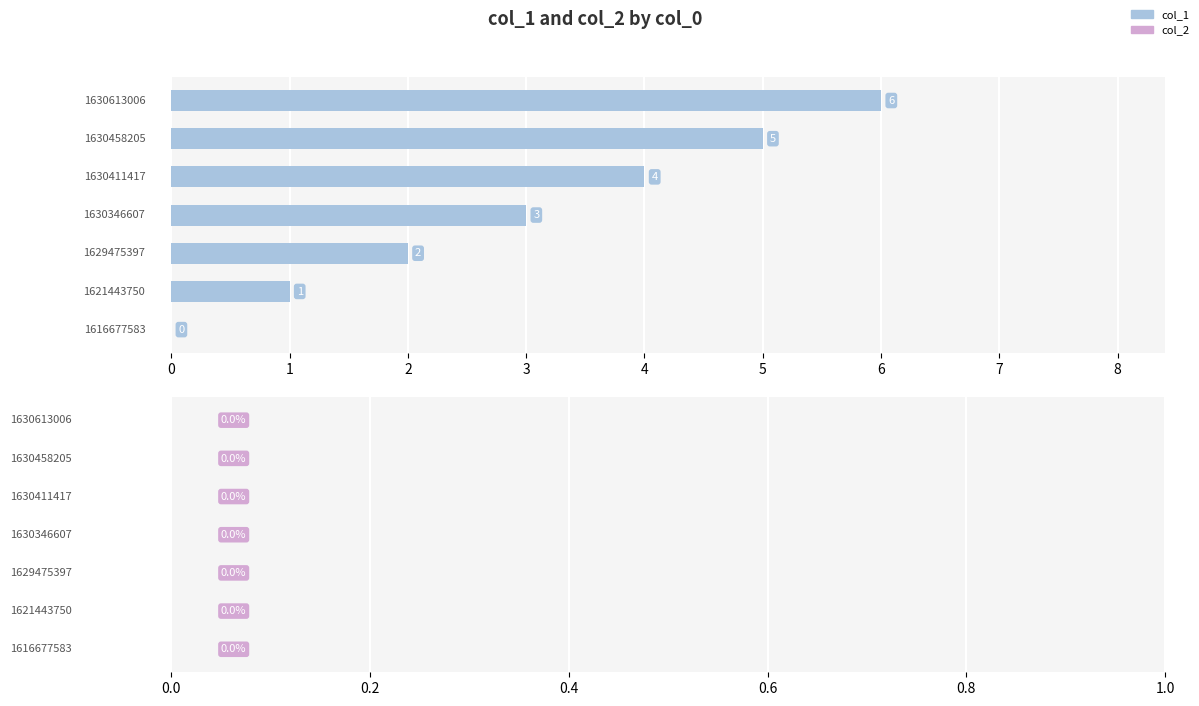

What is the maximum value shown in the chart?

6